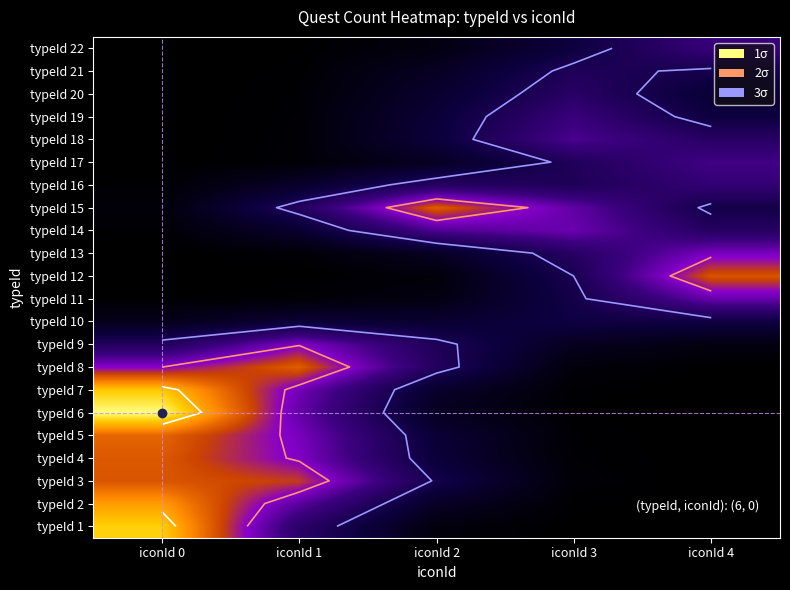

Rank the series by their maximum value, from lowest to highest.

typeId 10, typeId 21, typeId 20, typeId 16, typeId 22, typeId 19, typeId 17, typeId 18, typeId 11, typeId 14, typeId 13, typeId 9, typeId 12, typeId 3, typeId 4, typeId 15, typeId 8, typeId 5, typeId 2, typeId 7, typeId 1, typeId 6